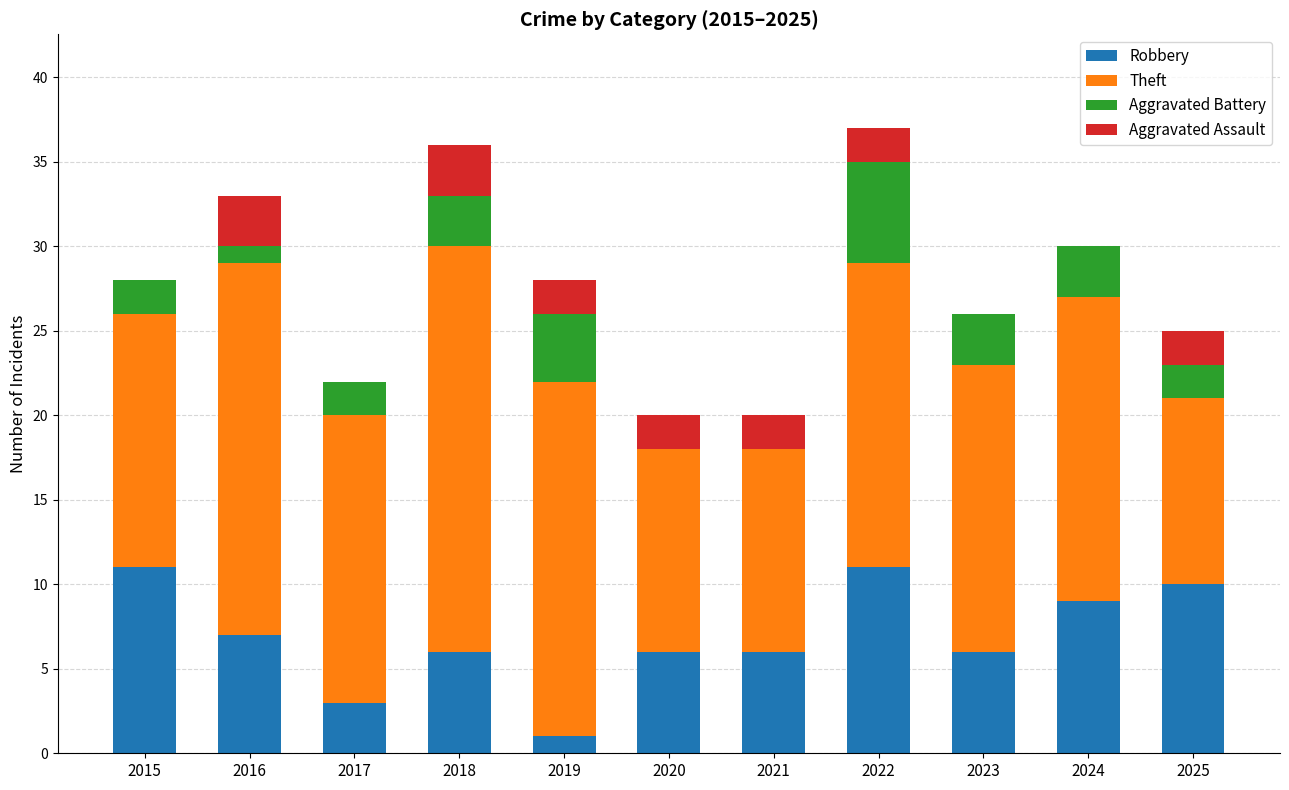

The value of Robbery at 2019 is 1. True or false?

True